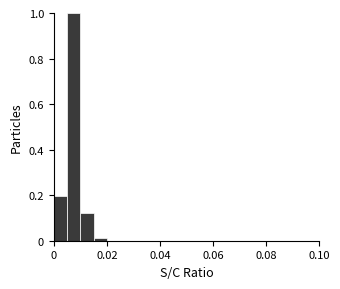

Around what value on the x-axis is the tallest bar? Give the approximate position of its centre, as read against the axis.

0.008